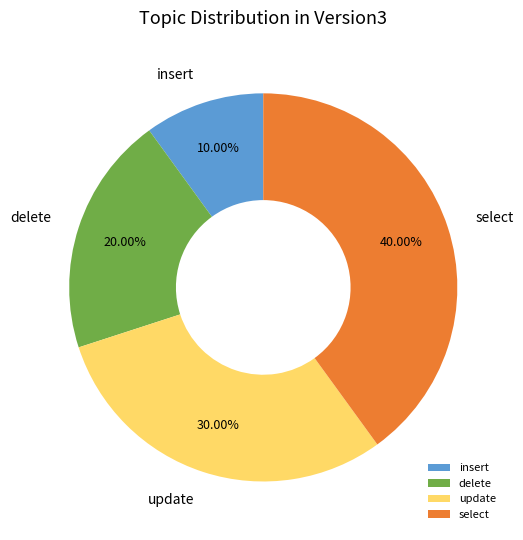

To the nearest percent, what is the difference between the select and update slice percentages?

10%